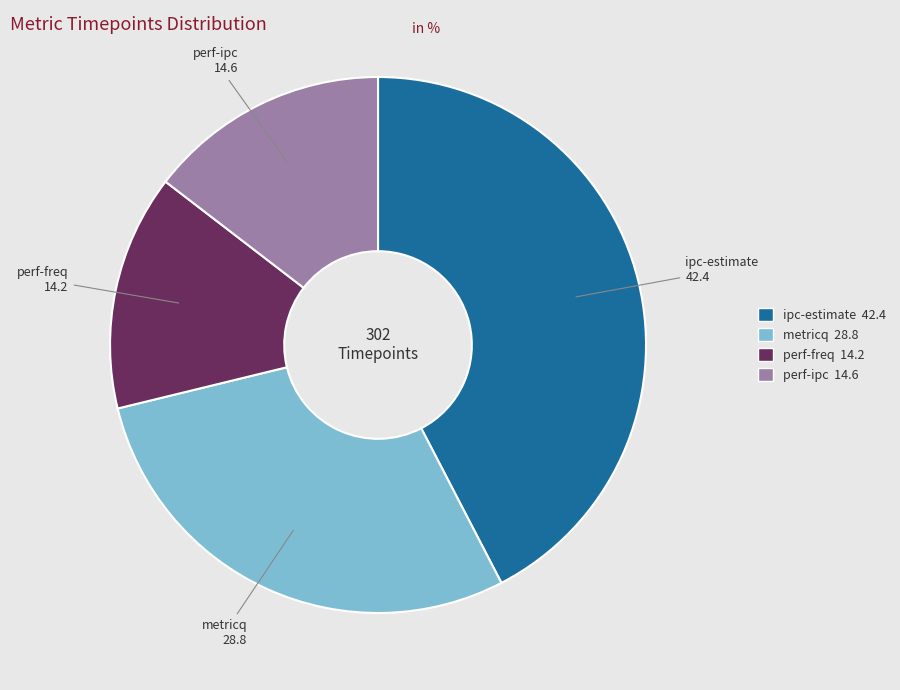

Is perf-ipc the majority of the pie?

No